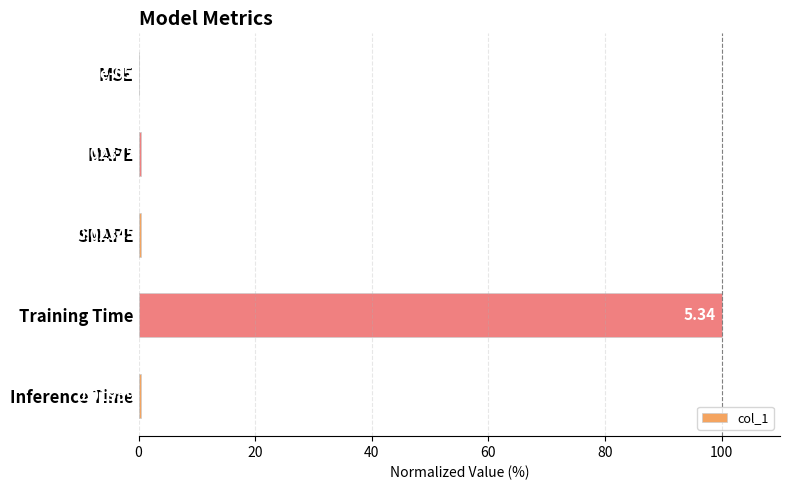

What is the sum of all values?

101.3